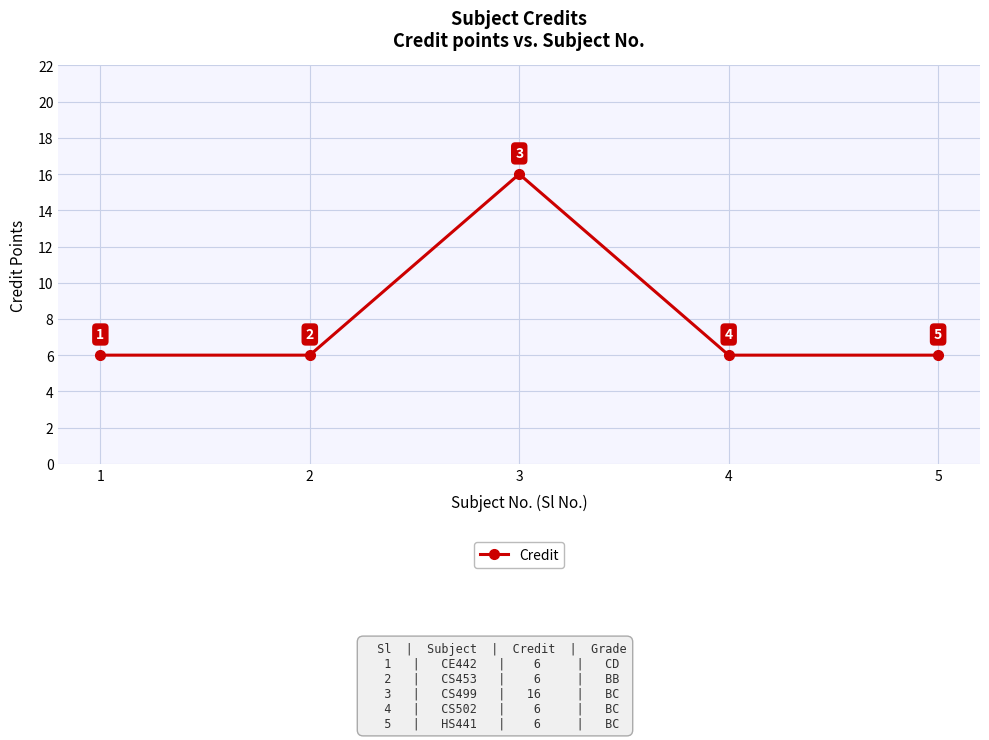

Which has a higher value, 5 or 3?

3